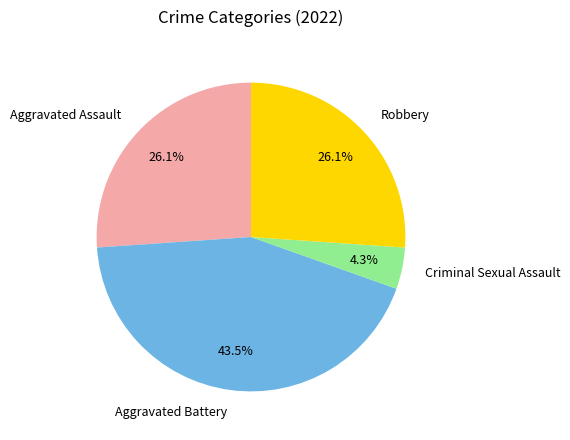

Is there any slice that represents more than half of the pie?

No